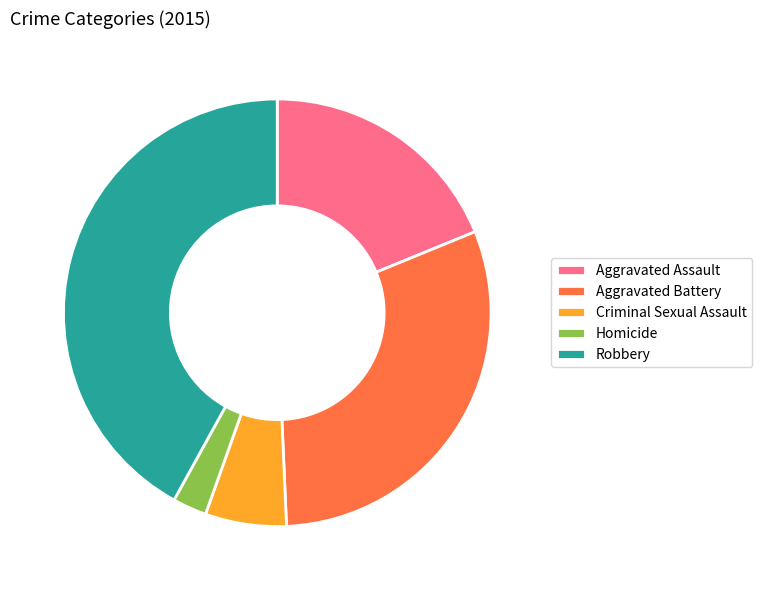

Is there a majority slice in this chart?

No